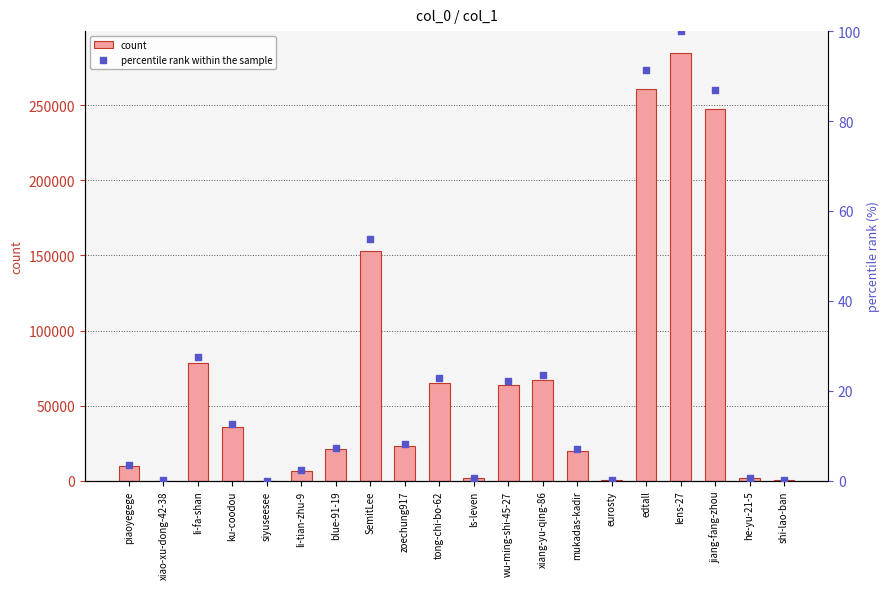

At how many categories does at least one series exceed 244867?

3